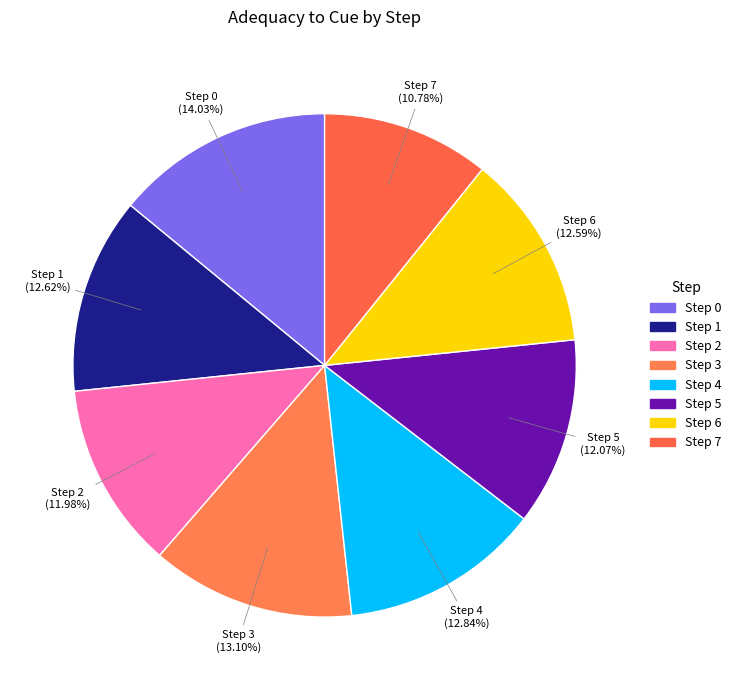

To the nearest percent, what percentage of the pie is Step 0?

14%